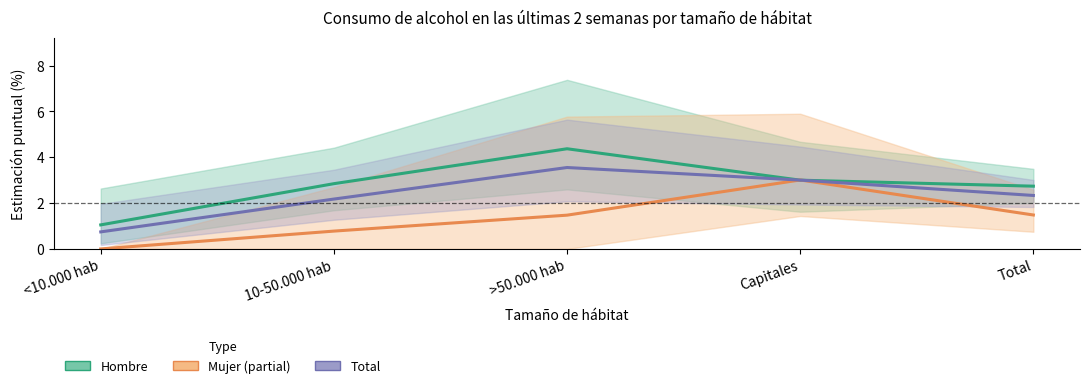

Count the number of categories in the chart.

5